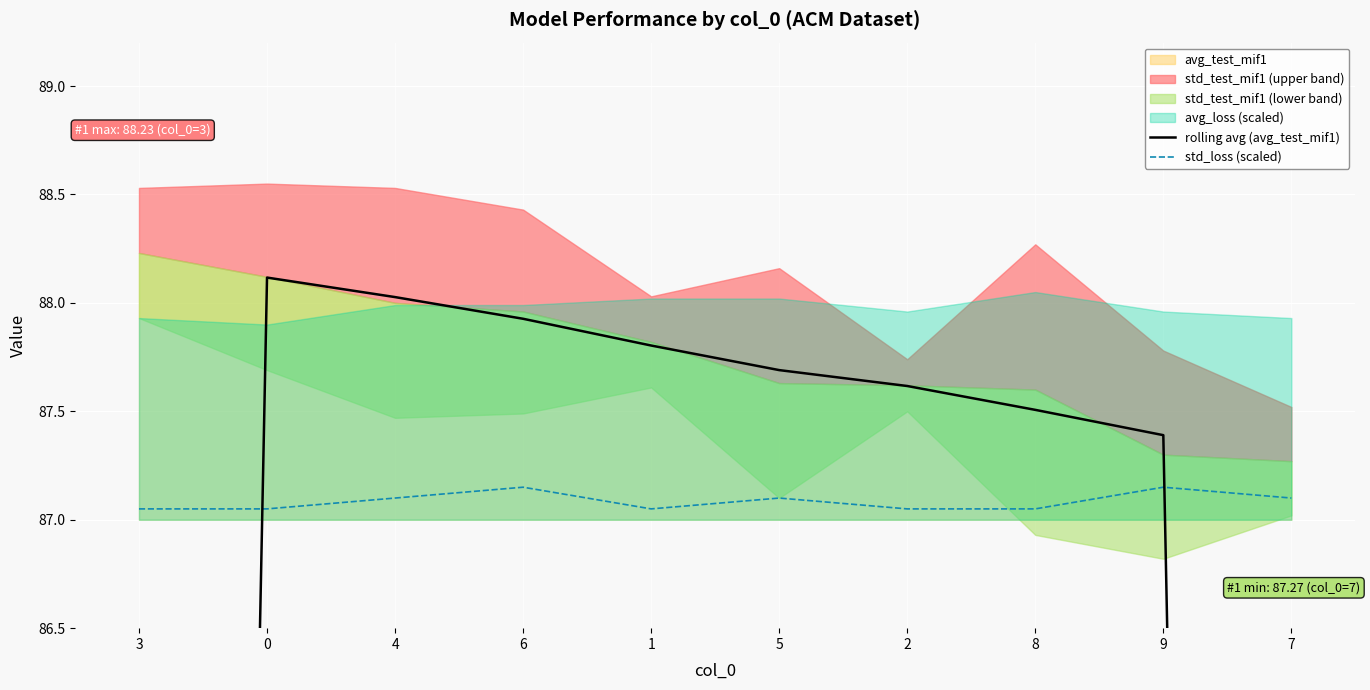

True or false: std_loss (scaled) has a value of 60.5 at 6.

False